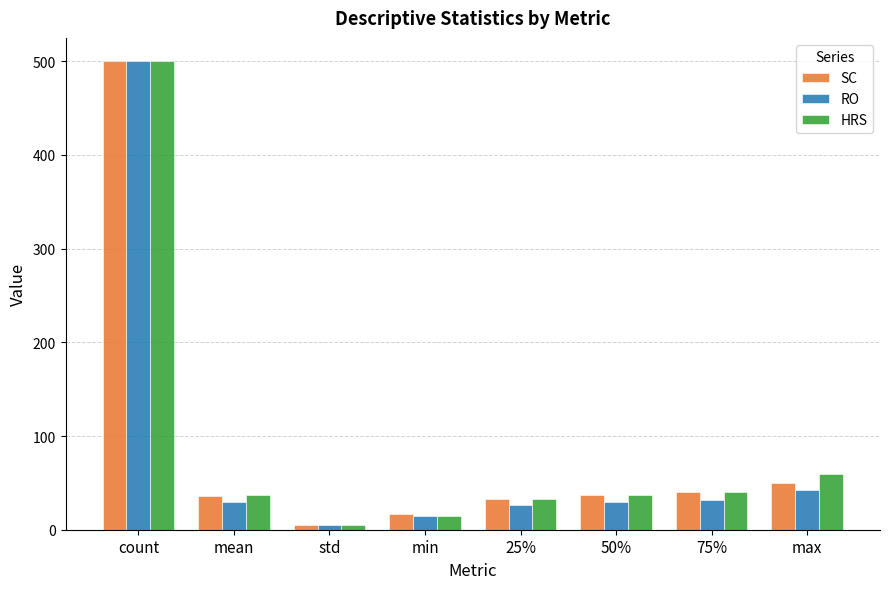

How many bars are there in each group?

3